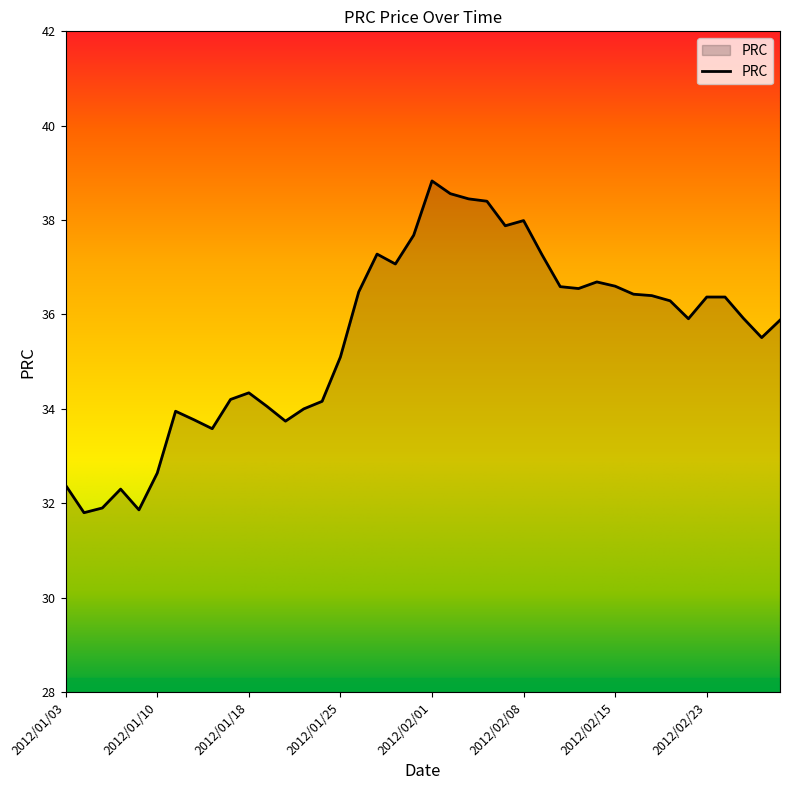

What is the difference between the maximum and second lowest values?

7.0